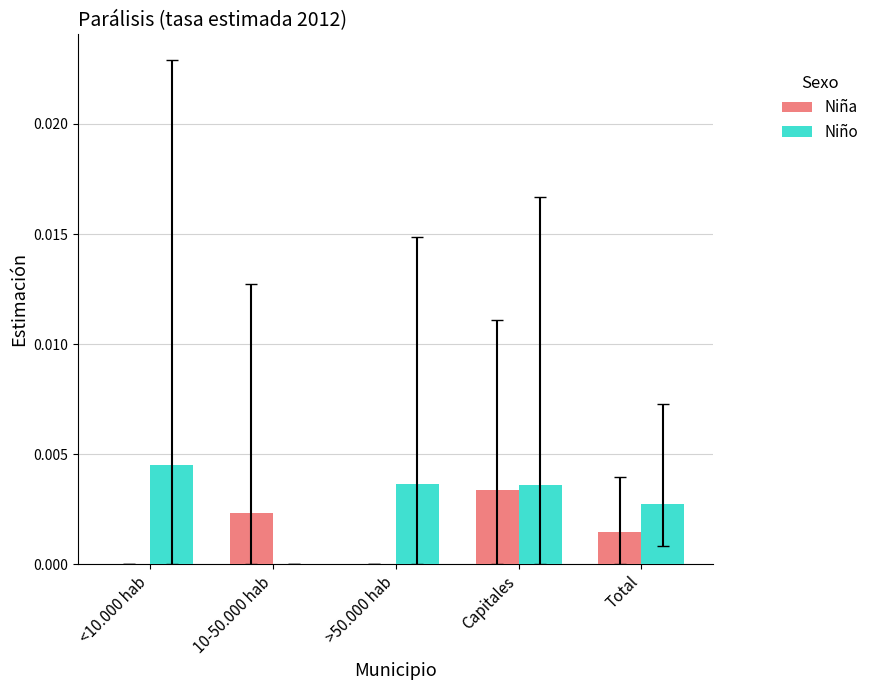

Which series has the largest total across all categories?

Niño